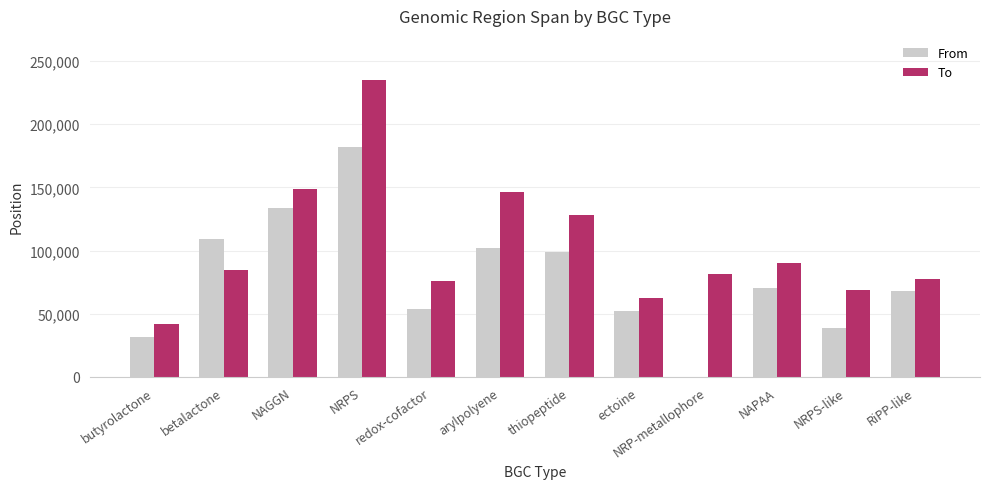

Between betalactone and thiopeptide, which series saw the biggest shift?

To